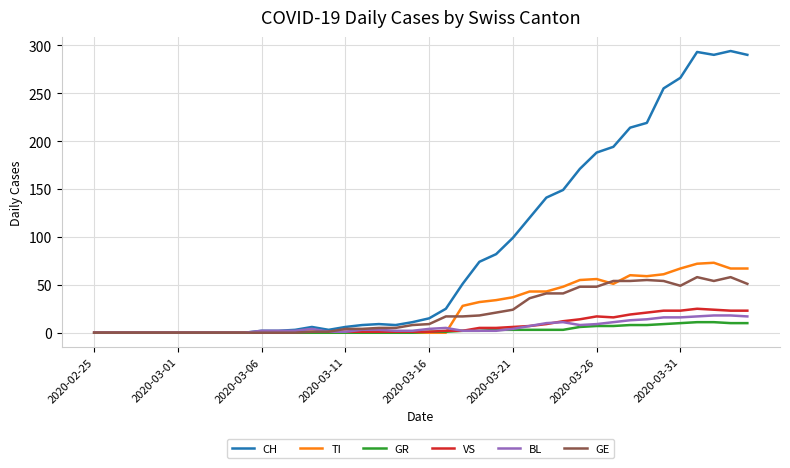

What is the sum of all GE values?

835